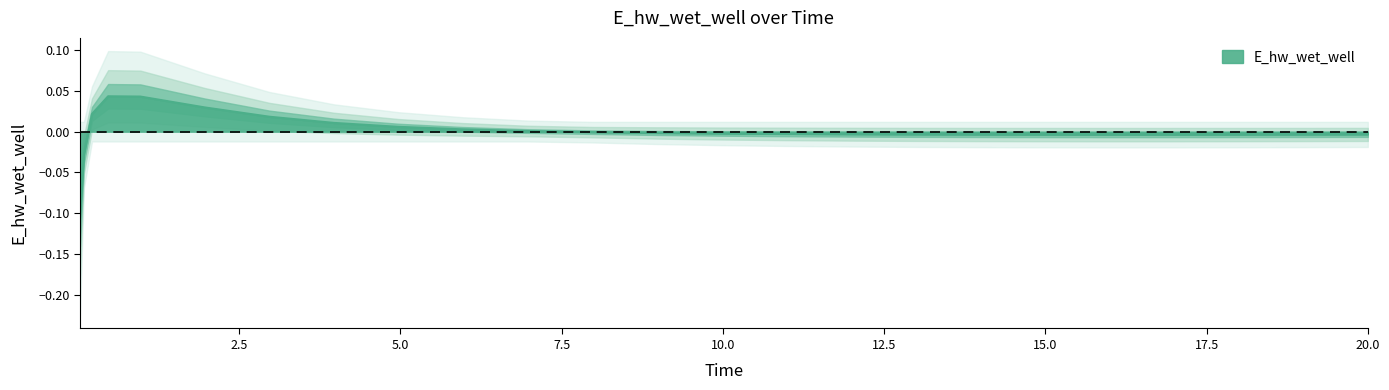

Which has a higher value, 4.96875 or 3.96875?

3.96875